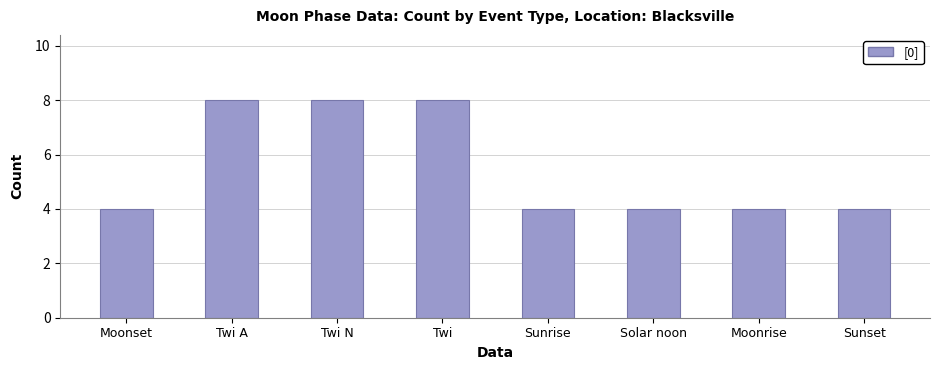

What is the smallest value displayed?

4